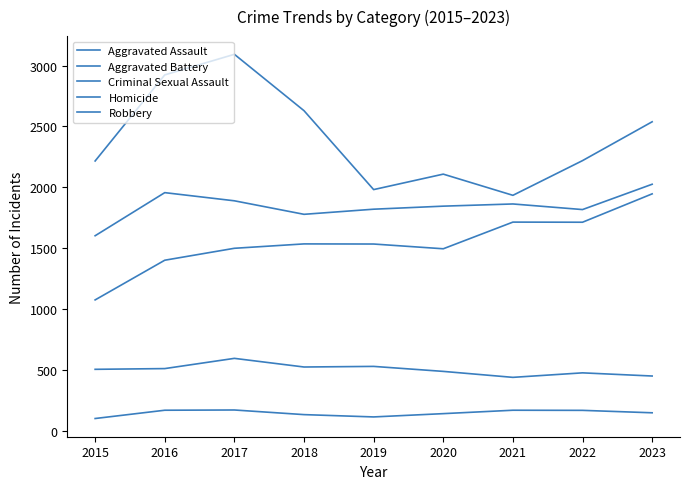

Does the chart have visible grid lines?

No